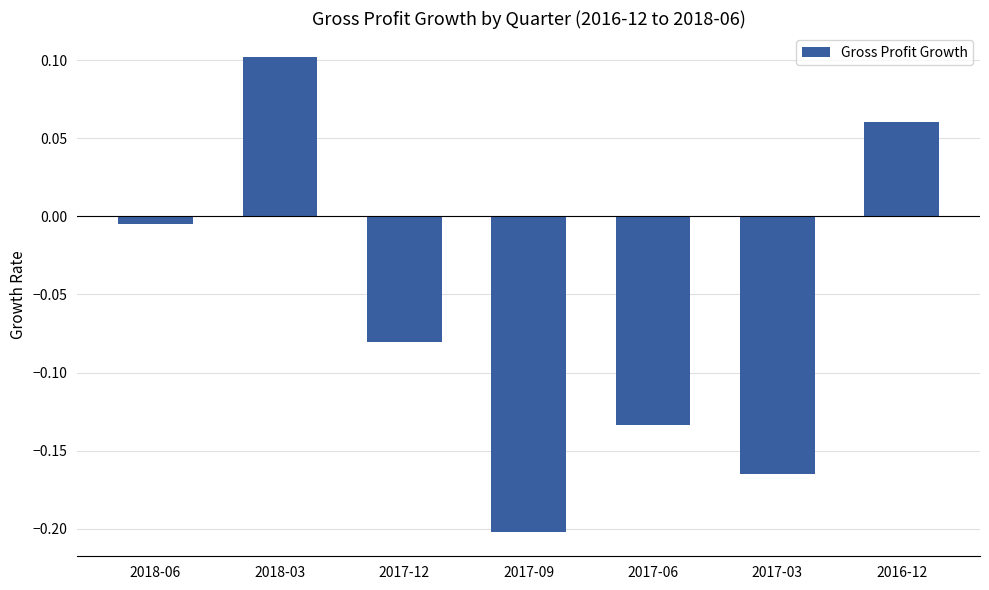

What is the difference between the values at 2018-03 and 2017-03?

0.3